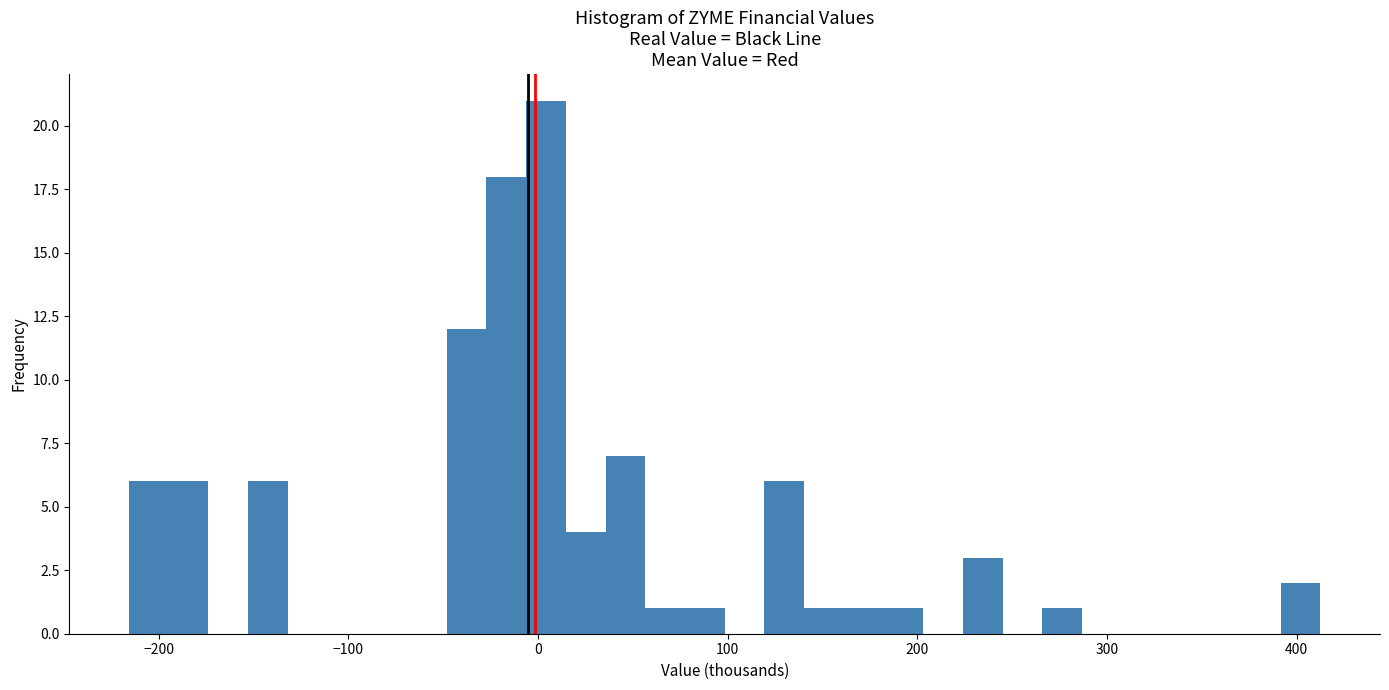

Read against the x-axis, roughly where is the centre of the tallest bar?

0